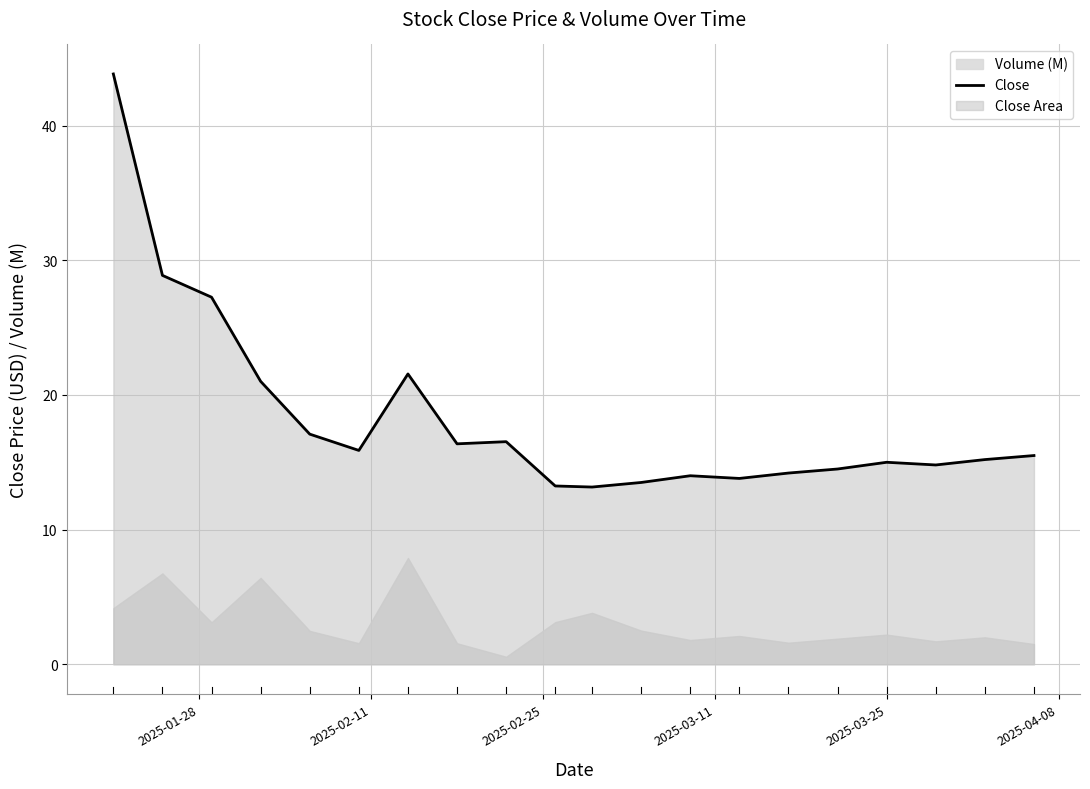

What is the lowest value of the Close series?

13.2